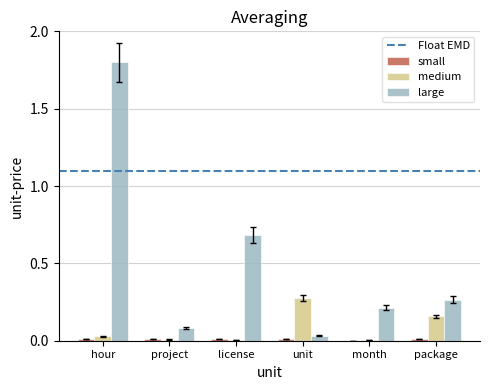

At which category is the sum across all series the highest?

hour